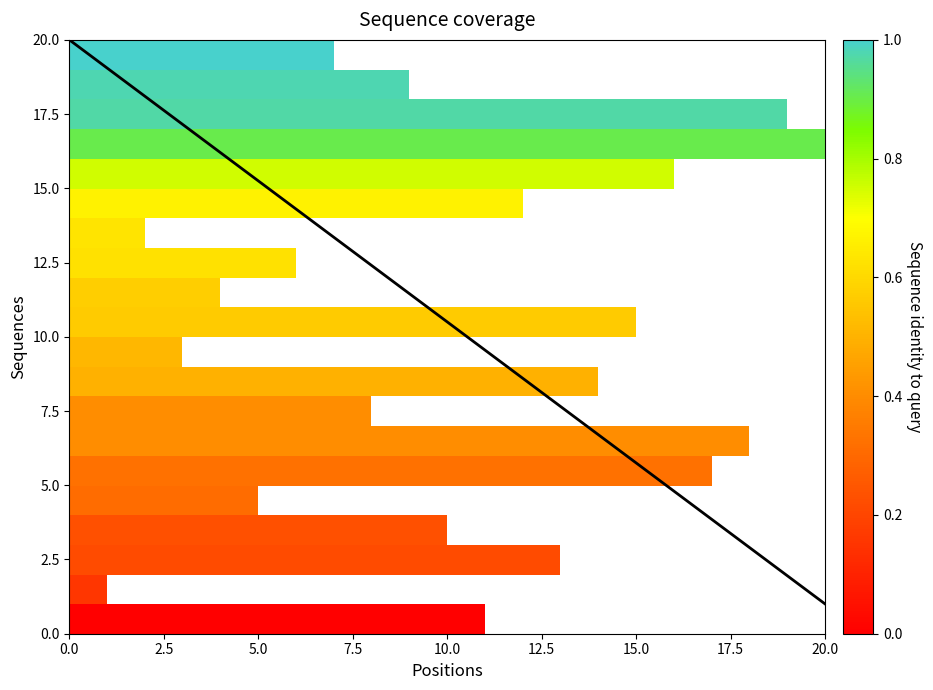

Which series has the largest range (max minus min)?

coverage